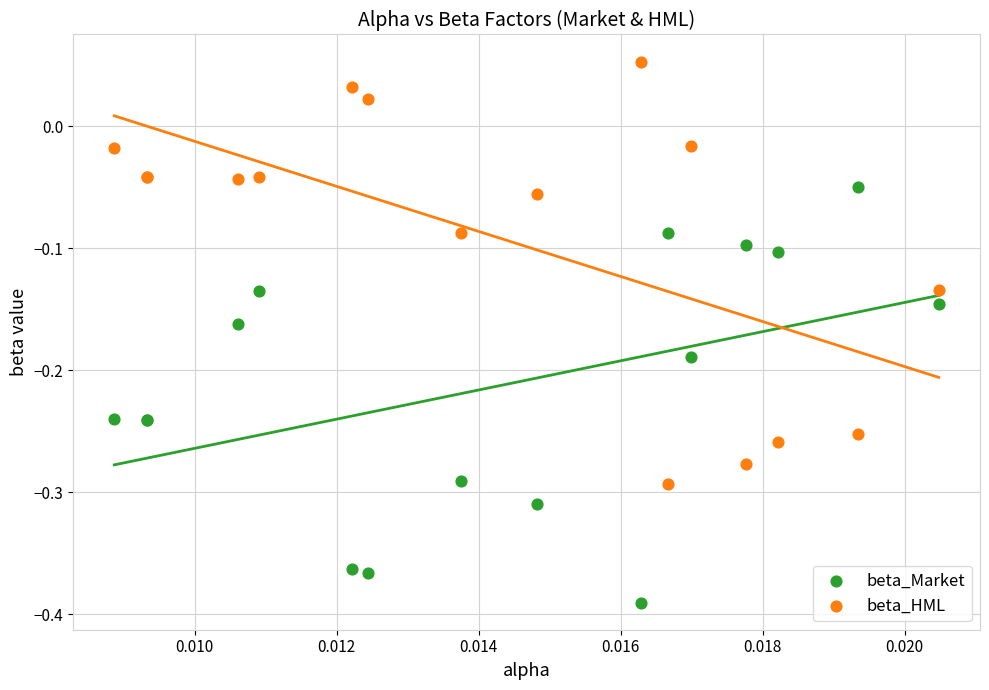

What are all the series names shown in the legend?

beta_Market, beta_HML